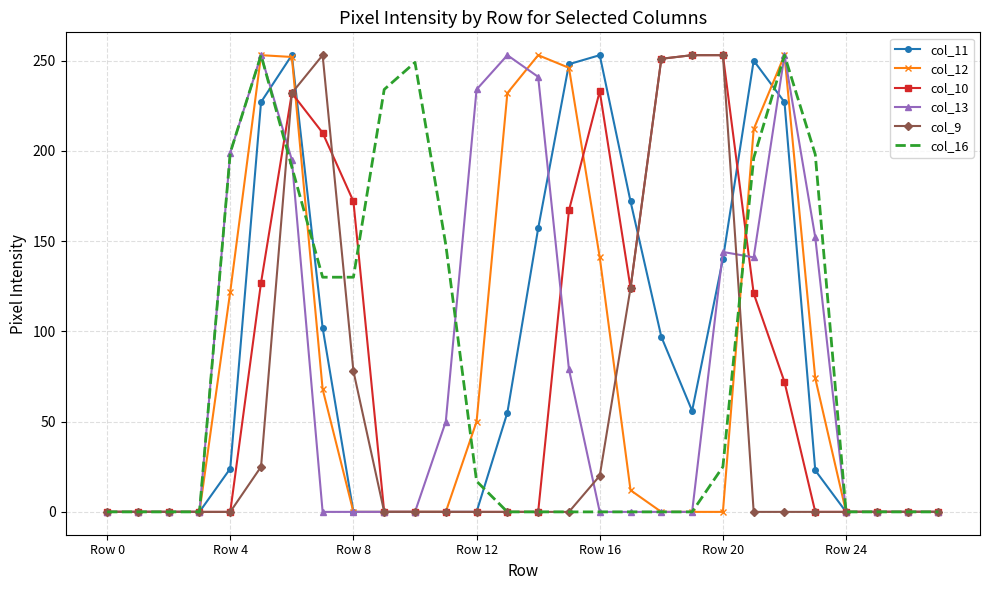

What are all the series names shown in the legend?

col_11, col_12, col_10, col_13, col_9, col_16